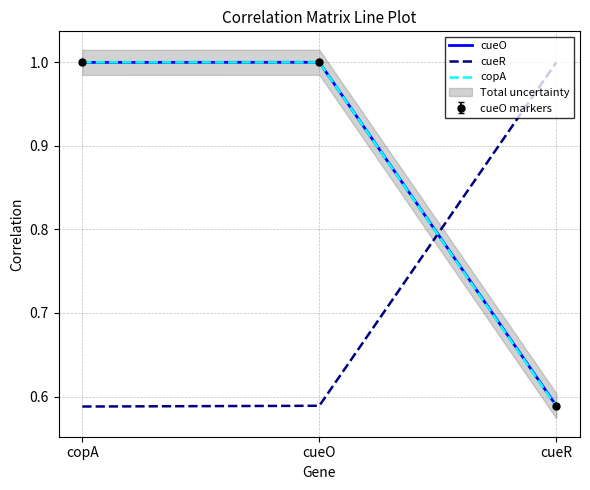

Reading left to right, transcribe all the data shown in this chart.

cueO: copA=1.0	cueO=1.0	cueR=0.6
cueR: copA=0.6	cueO=0.6	cueR=1.0
copA: copA=1.0	cueO=1.0	cueR=0.6